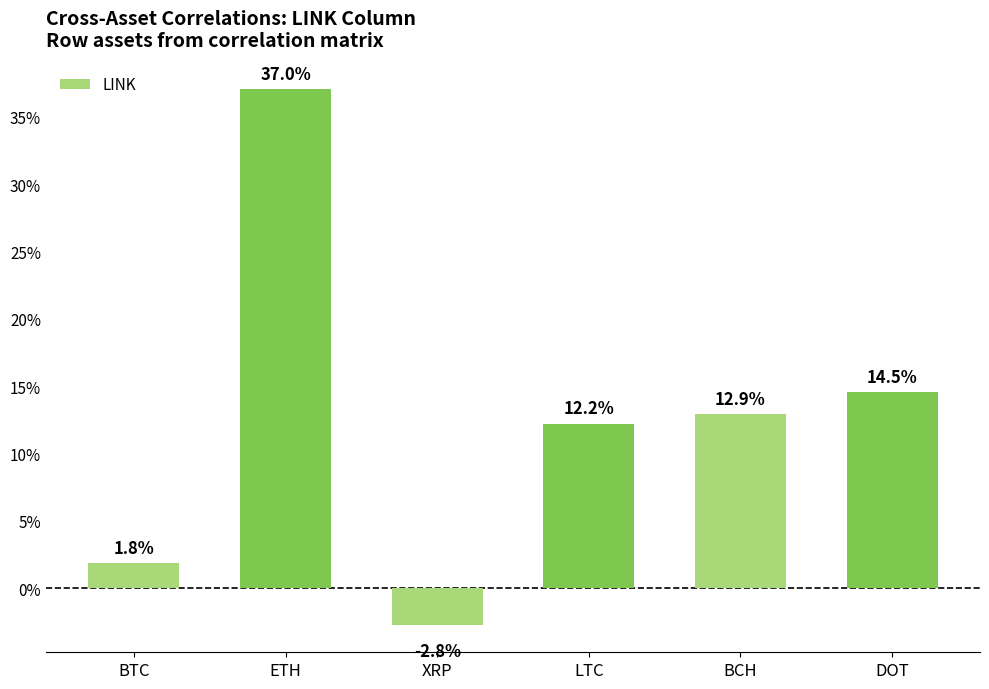

Which has a higher value, BCH or DOT?

DOT